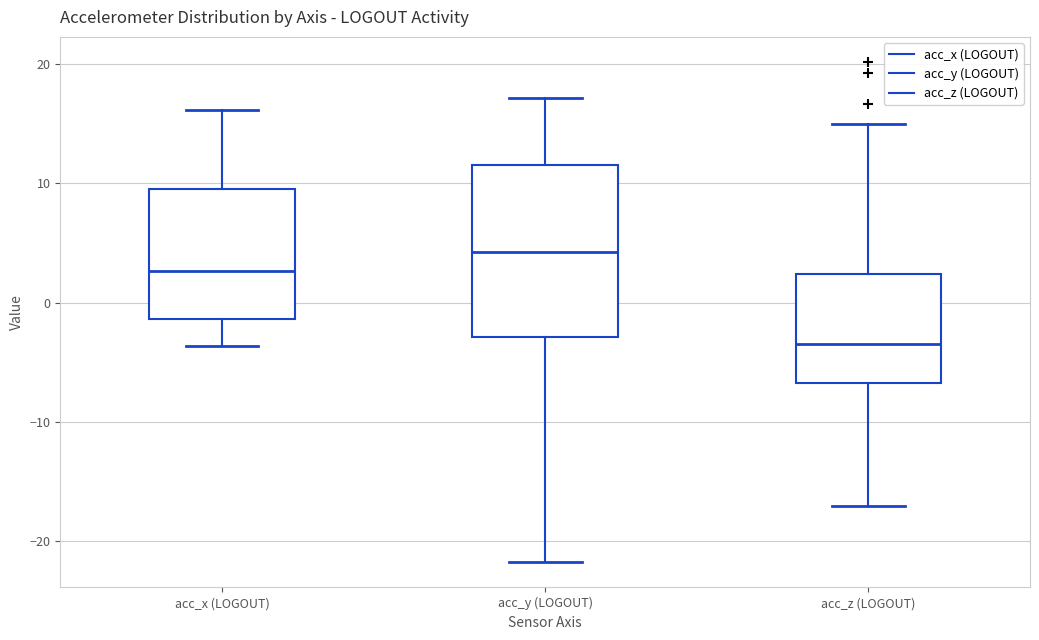

Reading left to right, read every box against the y-axis: the position of its median line, the range the box covers, and the ends of its whiskers. The values are not printed on the chart, so give them approximately, as read against the axis.

acc_x (LOGOUT): median 3, box -1 to 10, whiskers -4 to 16
acc_y (LOGOUT): median 4, box -3 to 12, whiskers -22 to 17
acc_z (LOGOUT): median -3, box -7 to 2, whiskers -17 to 15